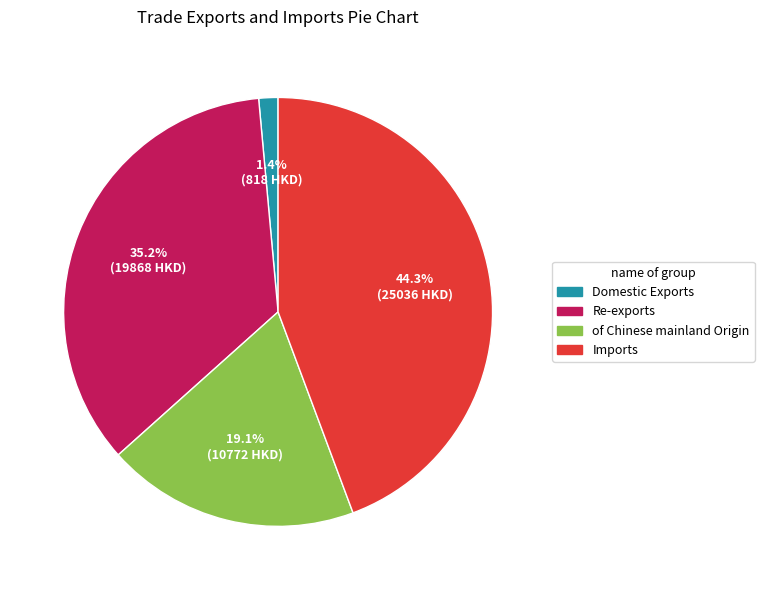

How many segments does this pie chart have?

4